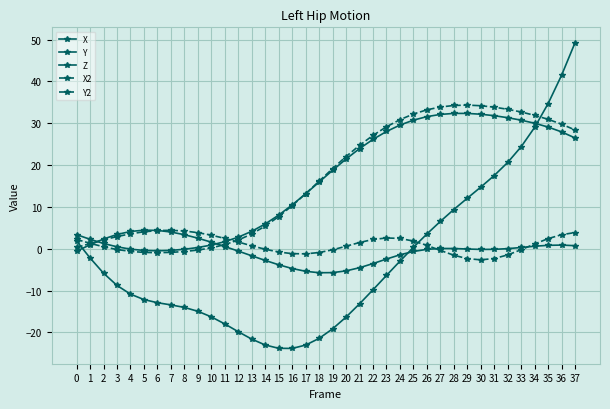

The Y series shows 48.8 at 34. True or false?

False